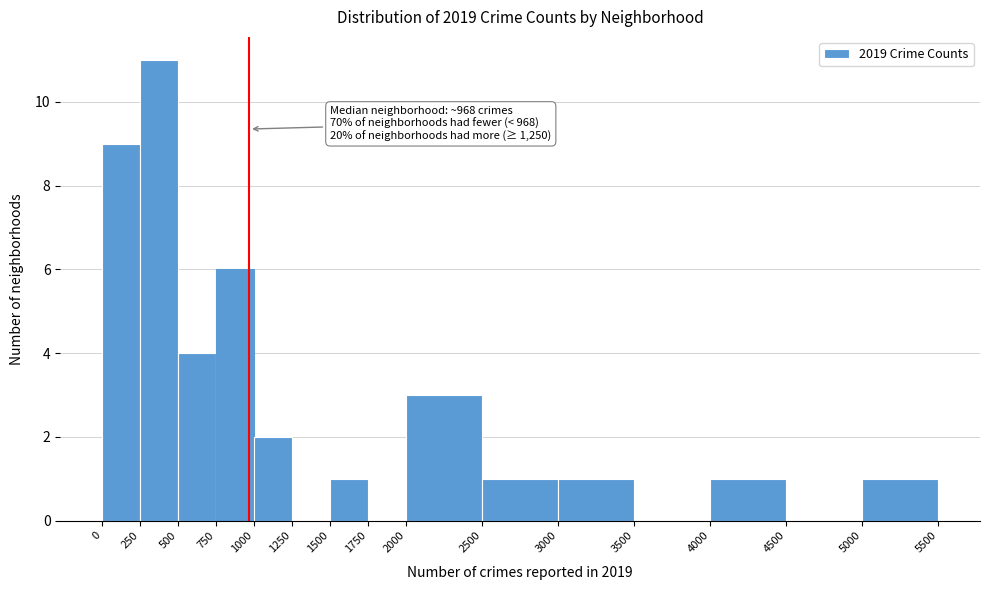

Over which range of the x-axis is the bar tallest?

250 to 500